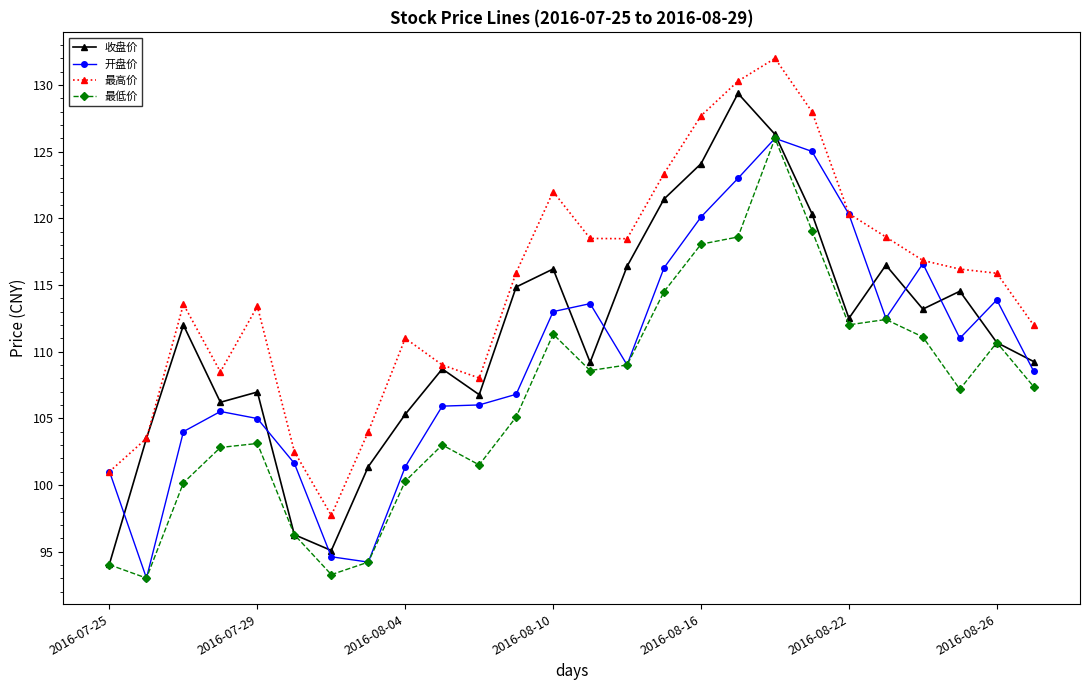

True or false: 最高价 and 最低价 intersect in this chart.

False